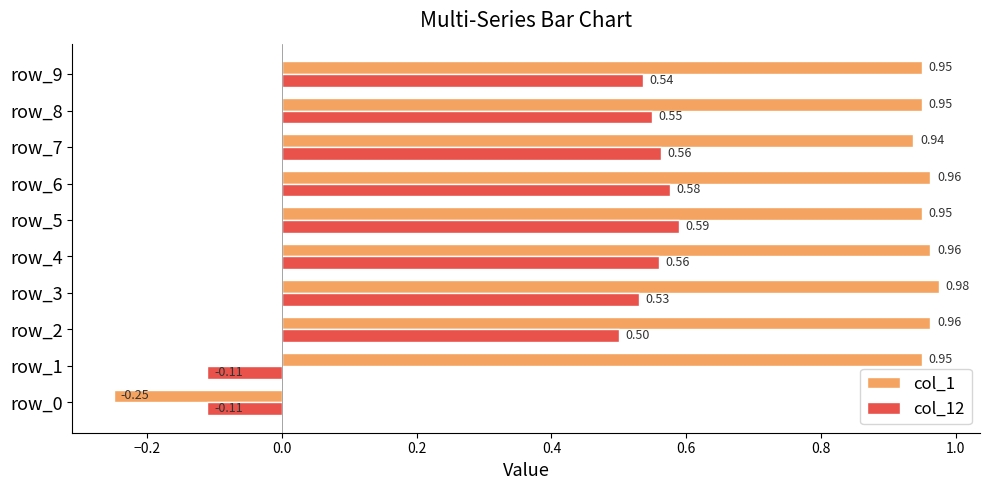

What is the total value across all series at row_1?

0.8